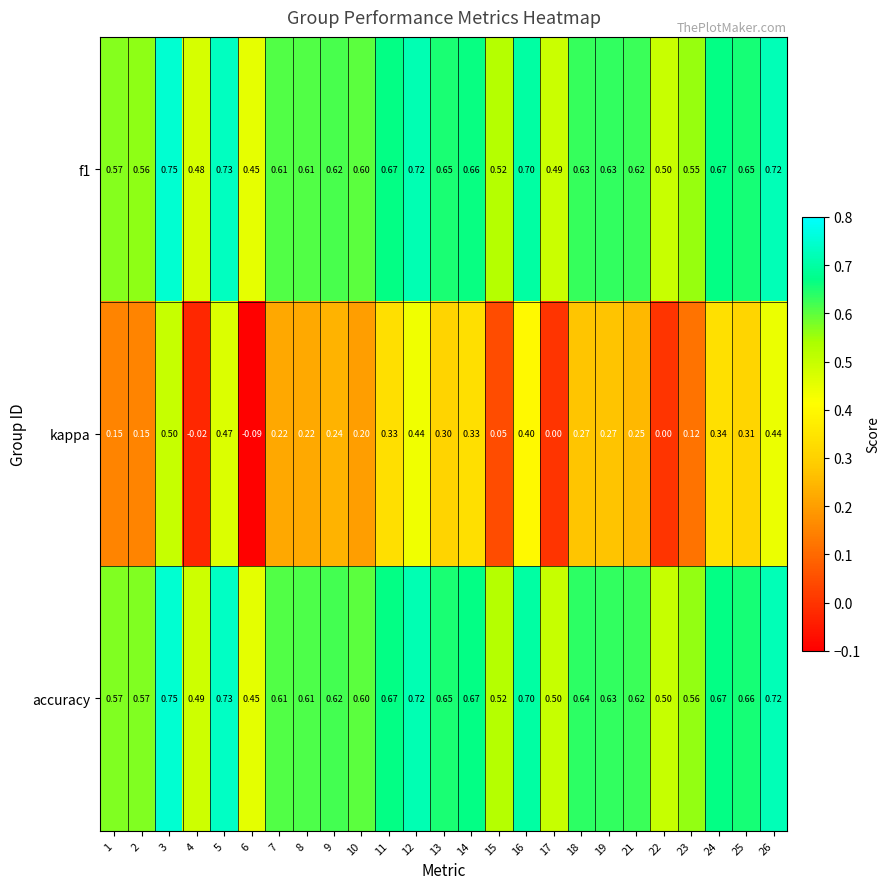

Is the value of accuracy at 3 greater than the value of f1 at 19?

Yes